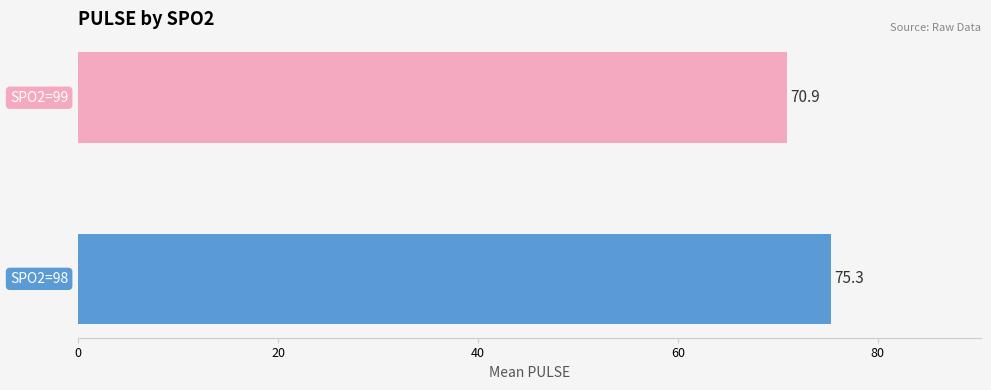

How many categories are shown in the chart?

2